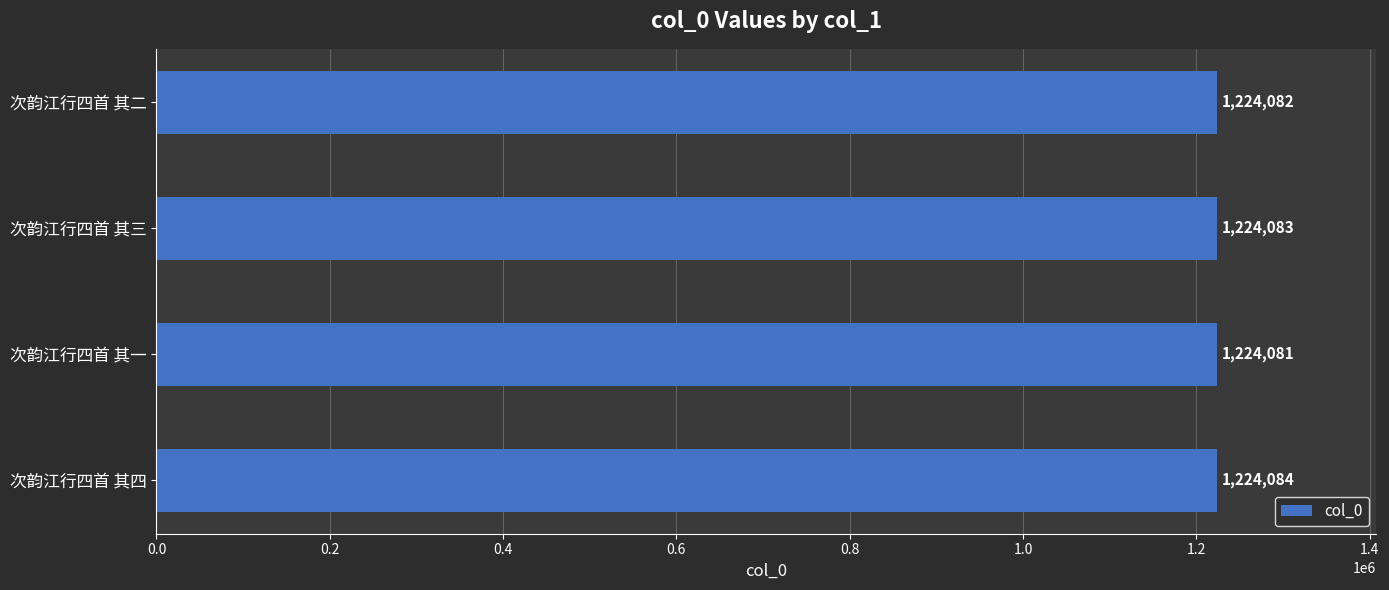

The chart shows a value of 777067 at 次韵江行四首 其二. True or false?

False